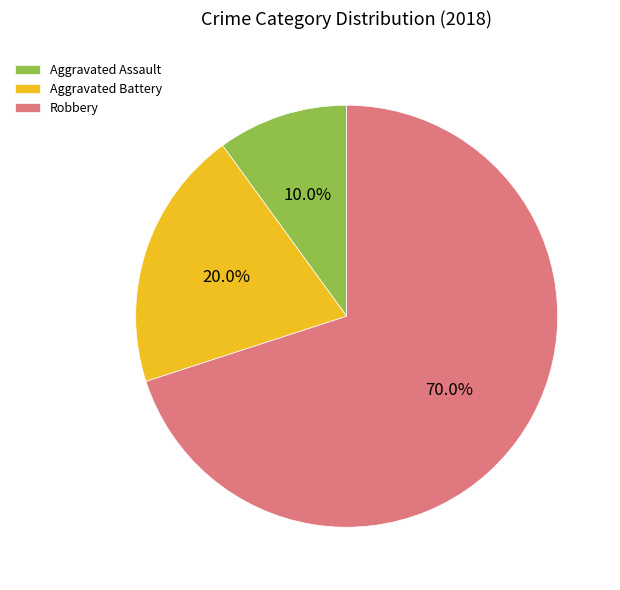

To the nearest percent, what percentage of the pie is Aggravated Battery?

20%